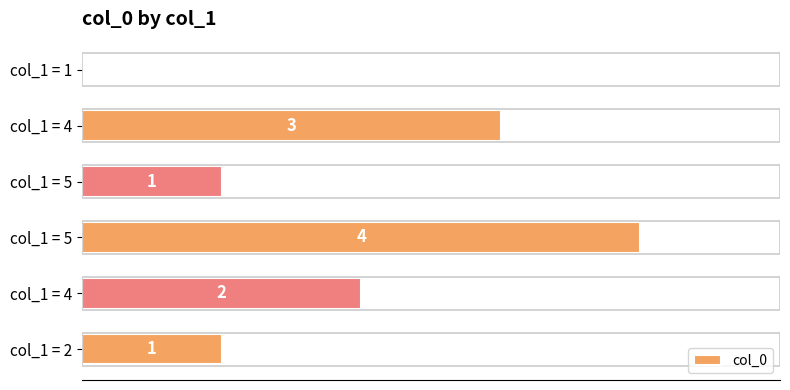

Does the chart contain stacked bars?

No